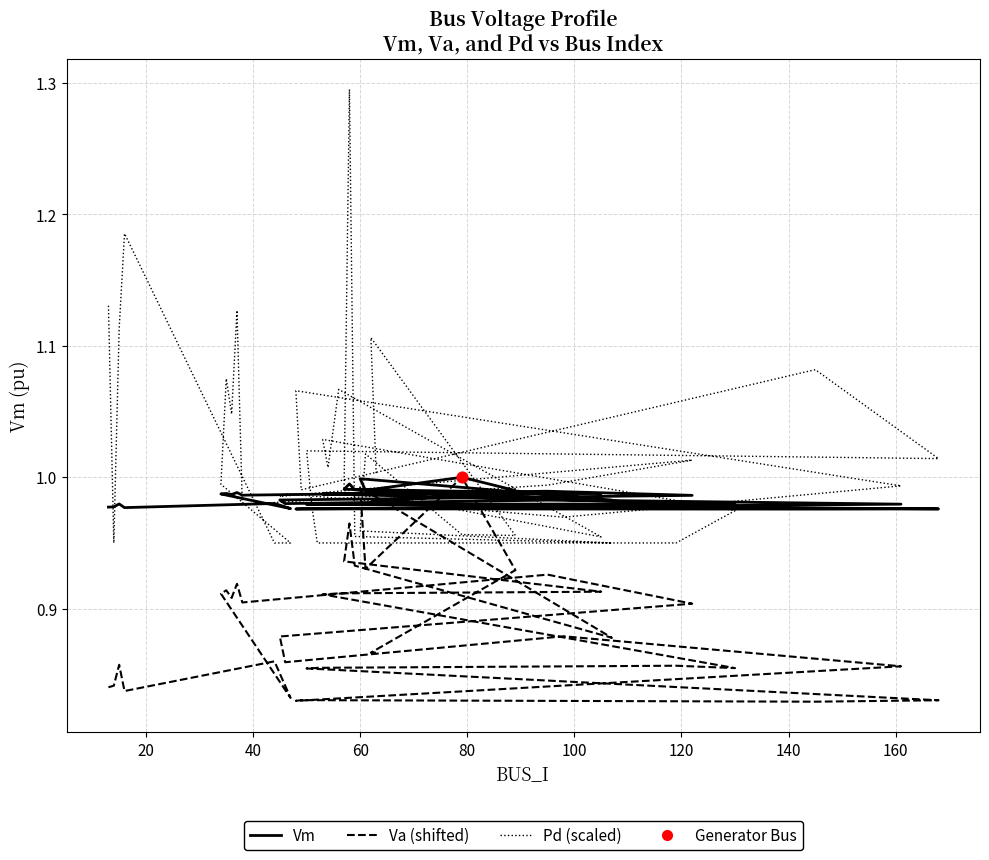

Which series has the largest total across all categories?

Pd (scaled)